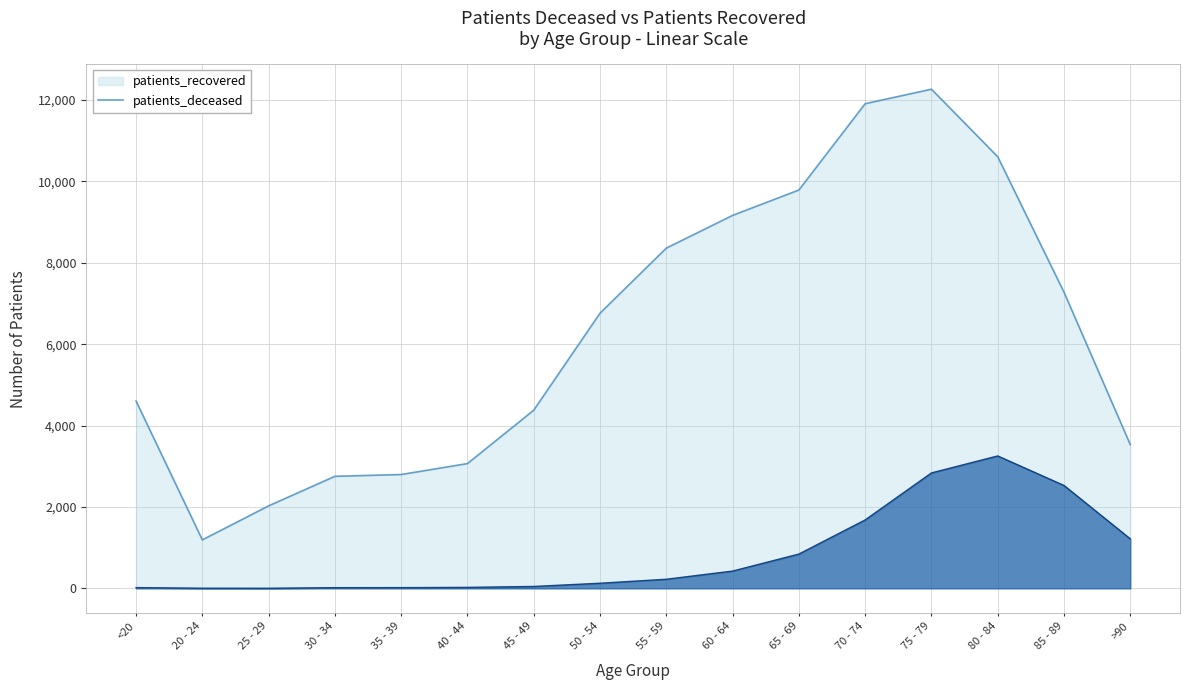

True or false: patients_deceased and patients_recovered intersect in this chart.

False